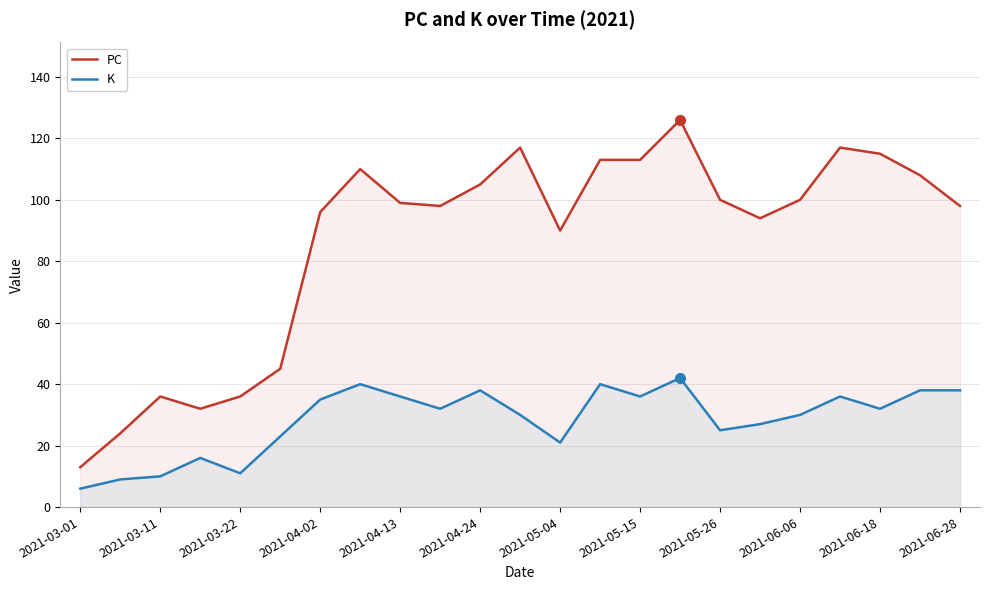

What is the value of the K point at the 14th from the left?

40